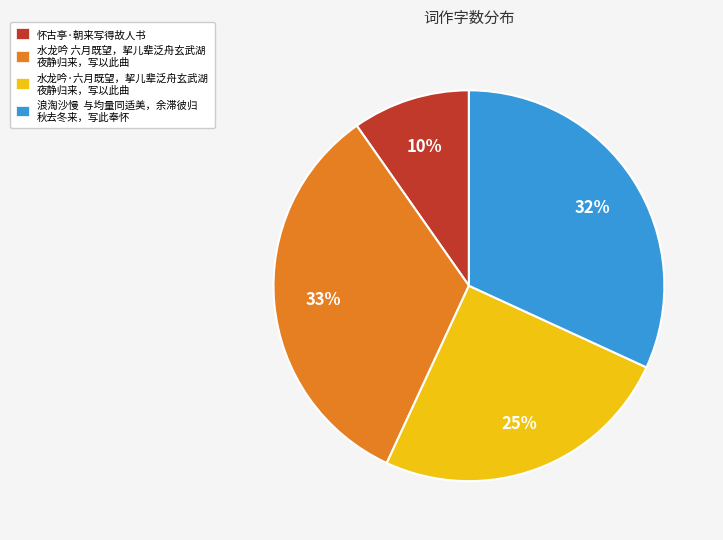

To the nearest percent, what is the average slice percentage?

25%